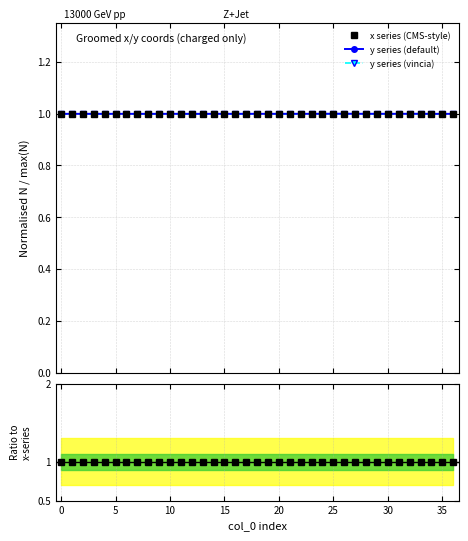

What is the highest value of the ratio series?

1.0